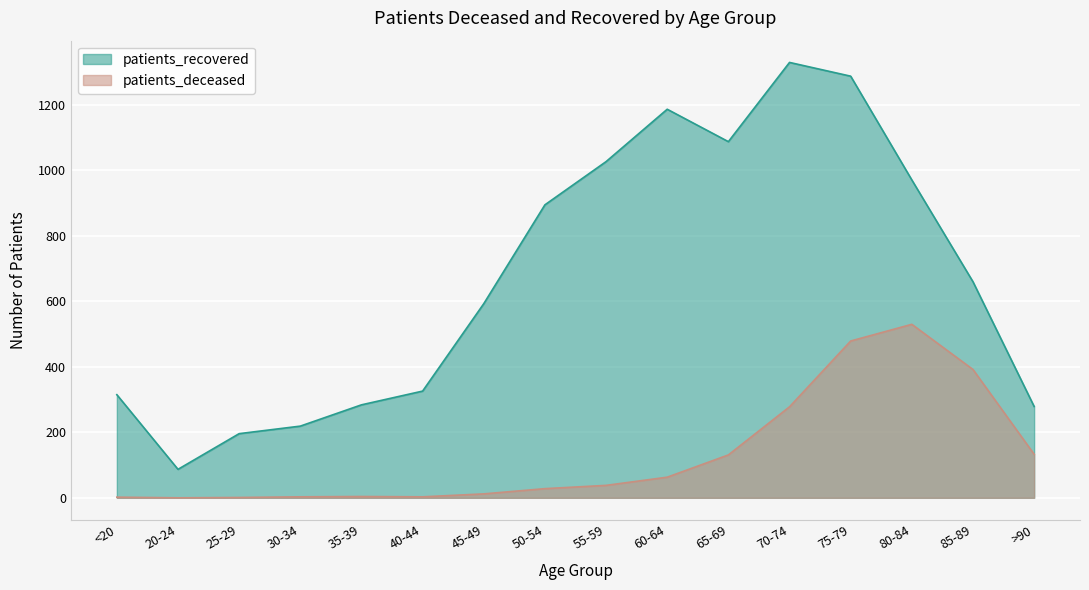

Reading left to right, list all the values displayed in this chart.

patients_deceased: 2	0	1	3	4	3	12	28	38	63	131	278	479	530	392	133
patients_recovered: 315	87	196	219	284	326	593	895	1027	1187	1088	1330	1288	971	660	279